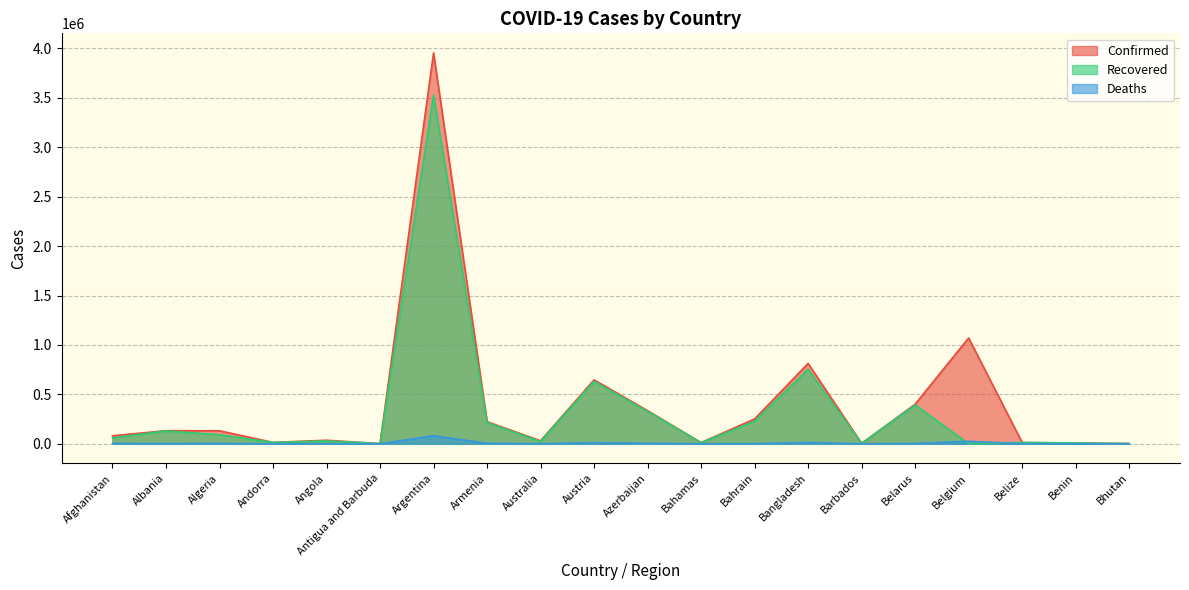

Which series changed the most between Armenia and Belgium?

Confirmed